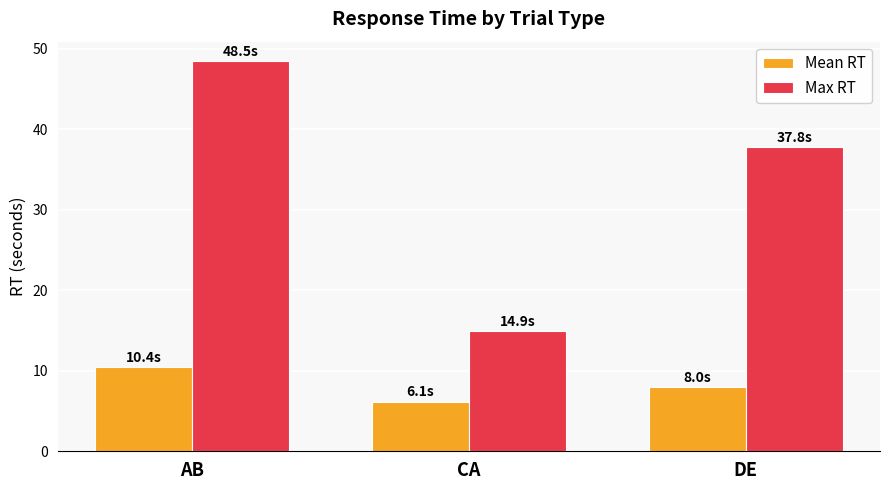

What is the highest value of the Mean RT series?

10.4